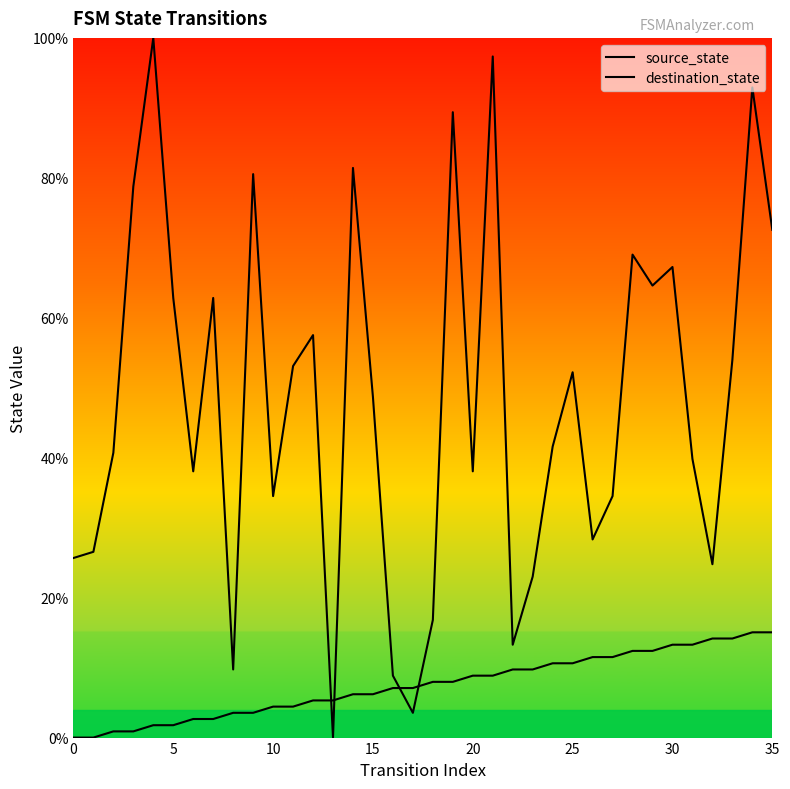

List the series in order of their peak value, lowest first.

source_state, destination_state